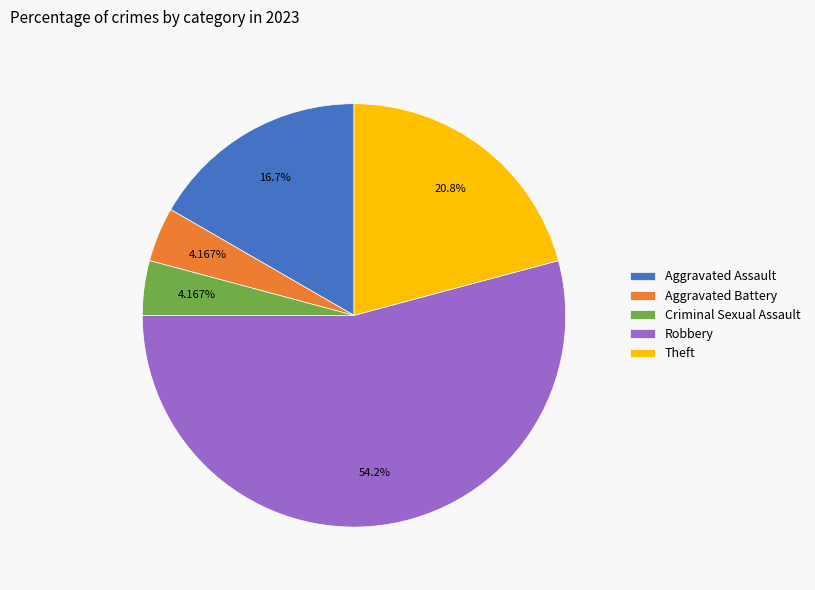

Is there a majority slice in this chart?

Yes